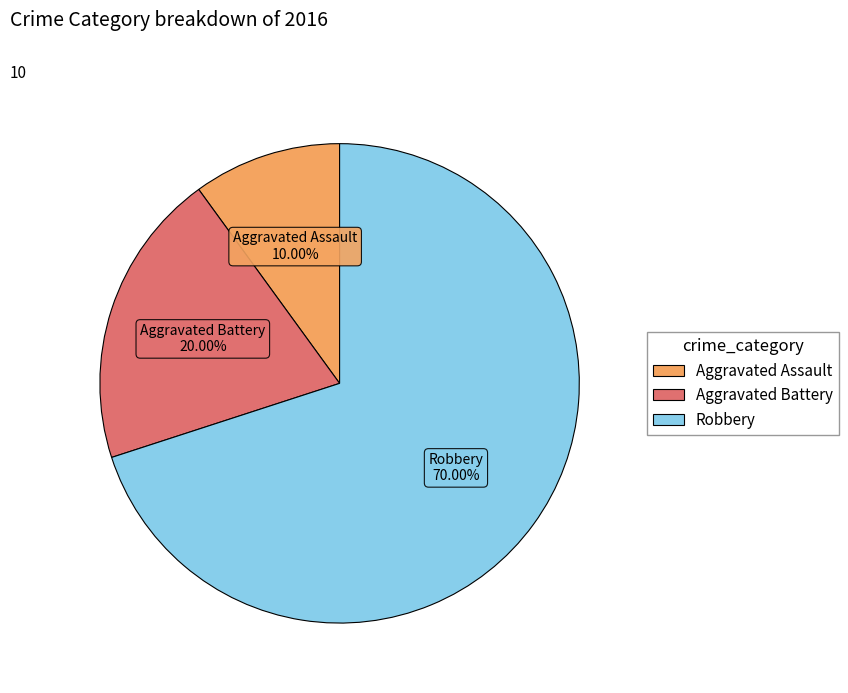

Count the number of slices in the pie.

3